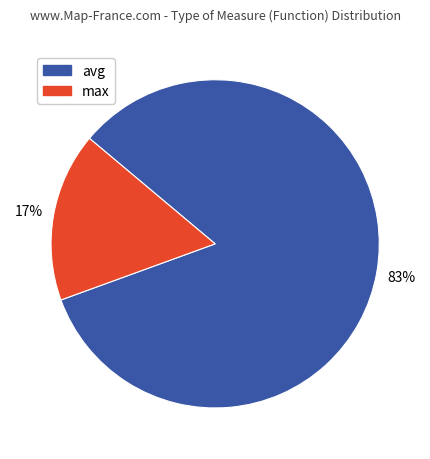

To the nearest percent, what is the average slice percentage?

50%